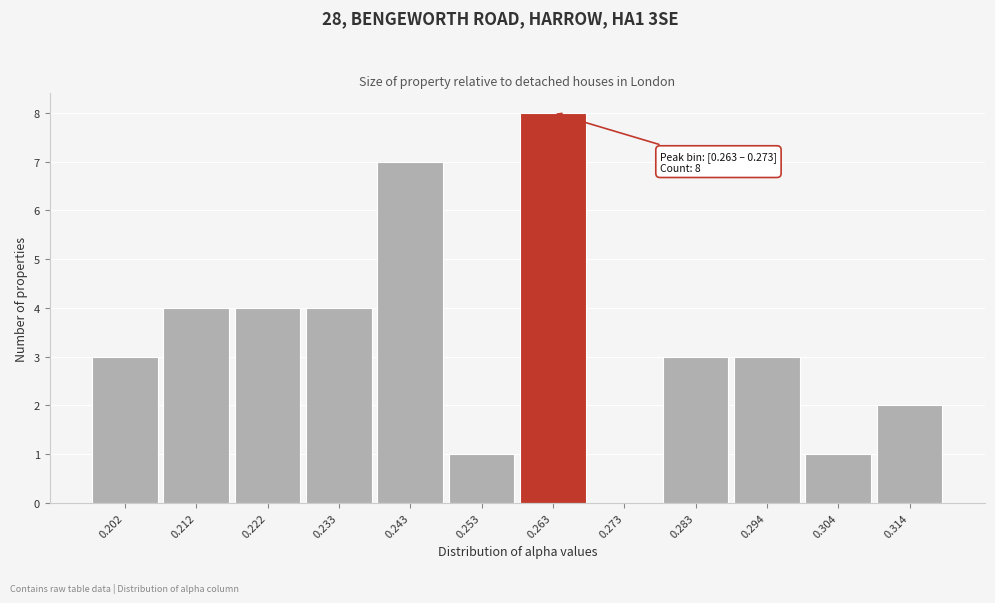

Reading left to right, list all the values displayed in this chart.

0.202=3	0.212=4	0.222=4	0.233=4	0.243=7	0.253=1	0.263=8	0.273=0	0.283=3	0.294=3	0.304=1	0.314=2